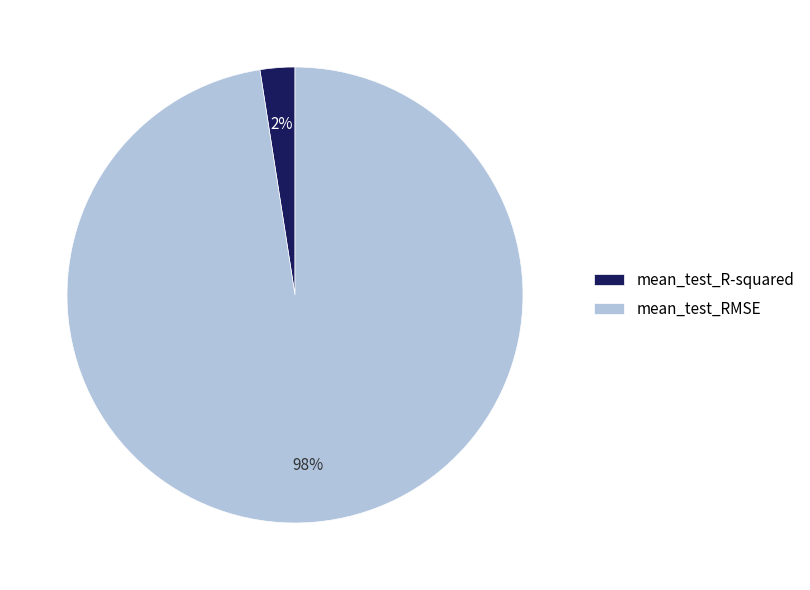

Which slice is the largest?

mean_test_RMSE